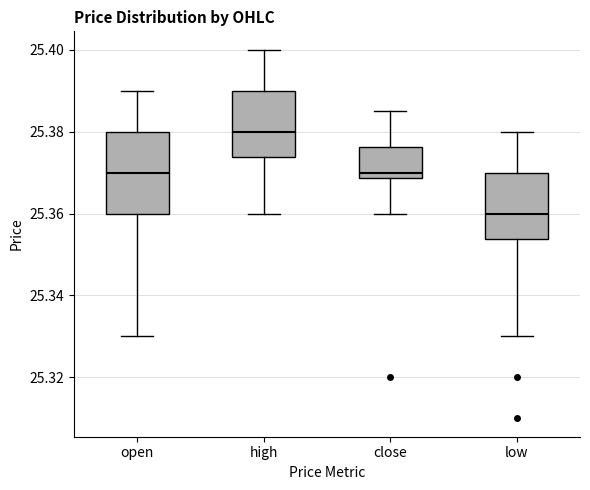

Where is the upper edge of the box for close on the y-axis? The values are not printed on the chart, so give them approximately, as read against the axis.

25.376